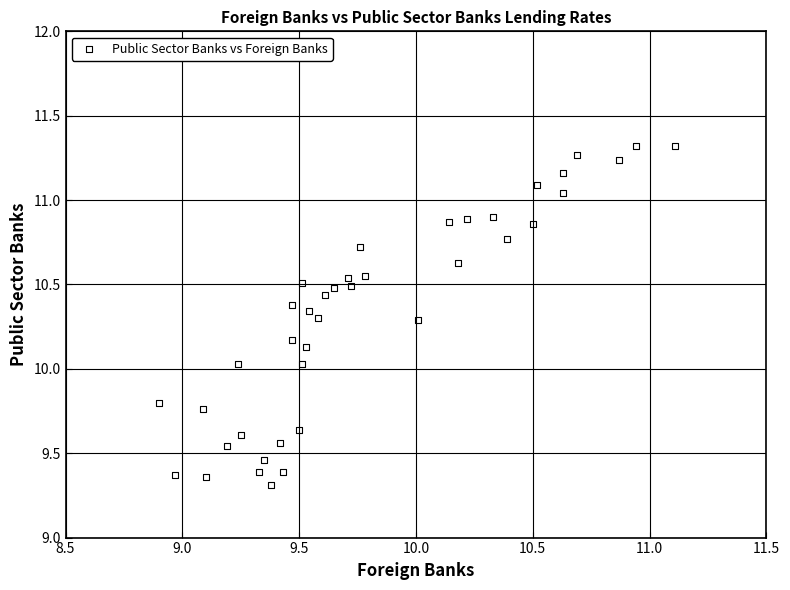

What is the range of X values (max minus min)?

2.2